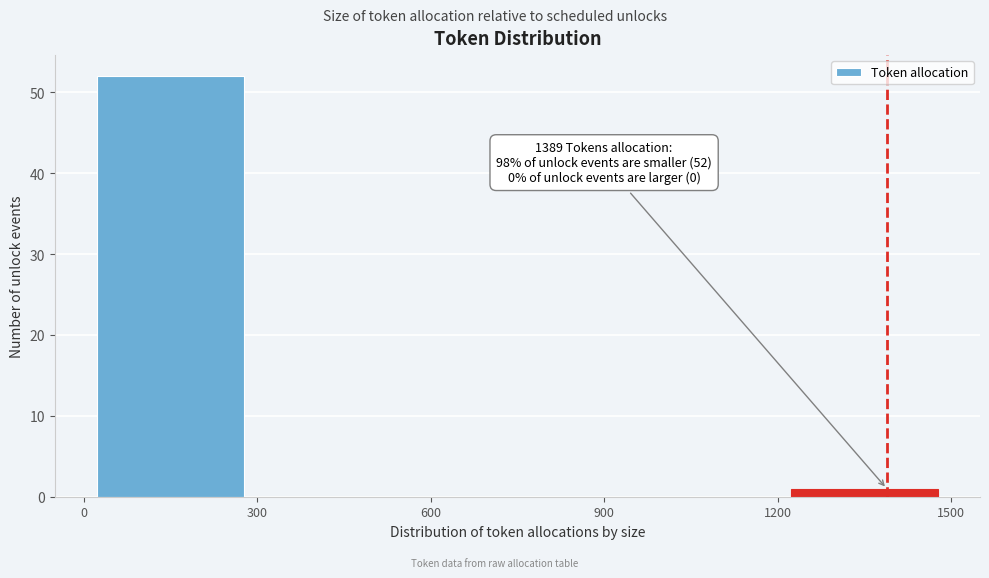

Which range on the x-axis has the tallest bar?

0 to 300